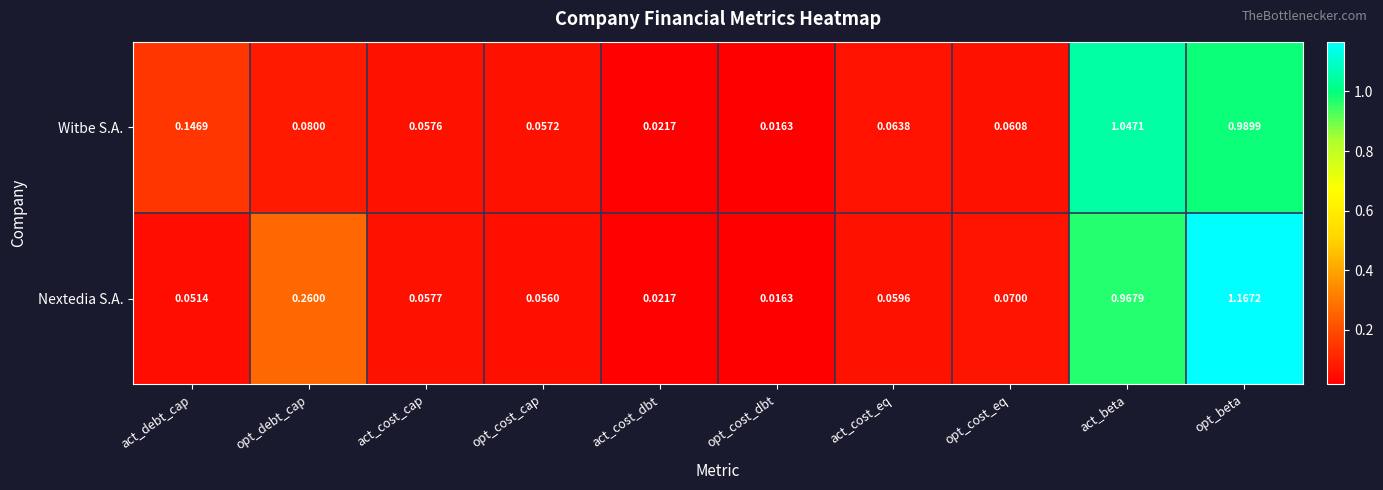

Which series changed the most between opt_debt_cap and act_cost_dbt?

Nextedia S.A.